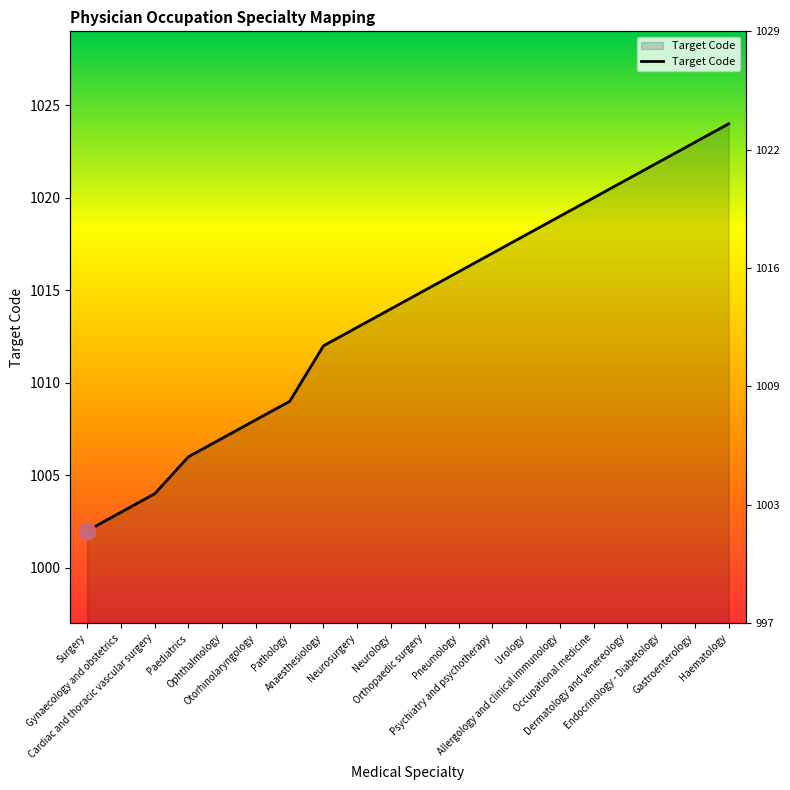

Reading left to right, extract all data points from this chart.

Surgery=1002	Gynaecology and obstetrics=1003	Cardiac and thoracic vascular surgery=1004	Paediatrics=1006	Ophthalmology=1007	Otorhinolaryngology=1008	Pathology=1009	Anaesthesiology=1012	Neurosurgery=1013	Neurology=1014	Orthopaedic surgery=1015	Pneumology=1016	Psychiatry and psychotherapy=1017	Urology=1018	Allergology and clinical immunology=1019	Occupational medicine=1020	Dermatology and venereology=1021	Endocrinology - Diabetology=1022	Gastroenterology=1023	Haematology=1024